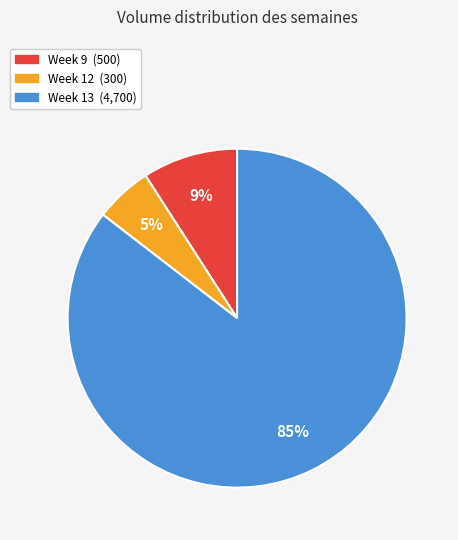

Is there a majority slice in this chart?

Yes